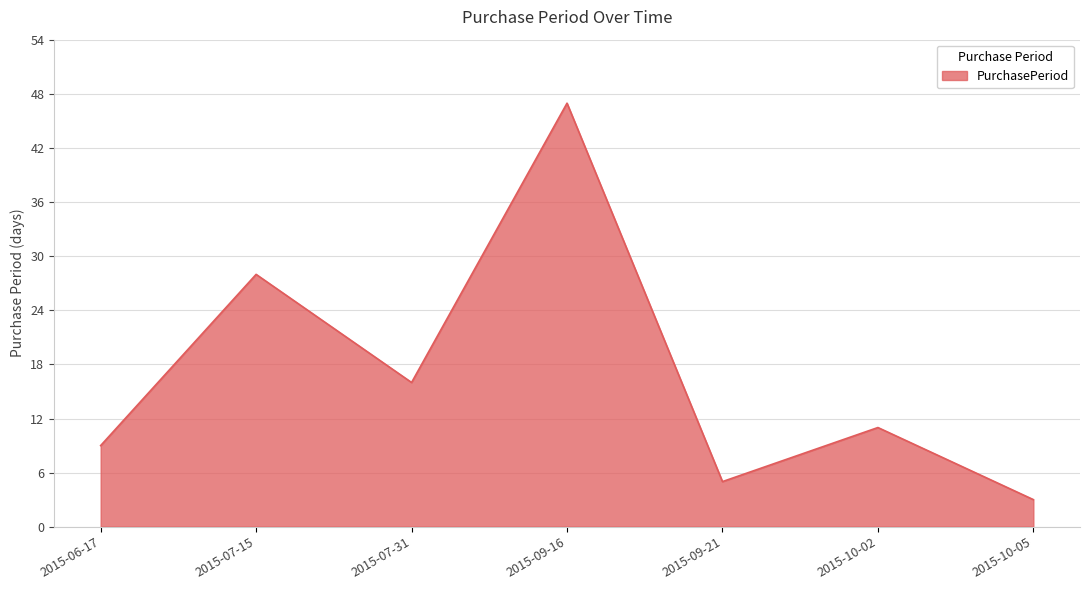

Between 2015-10-02 and 2015-06-17, which is larger?

2015-10-02